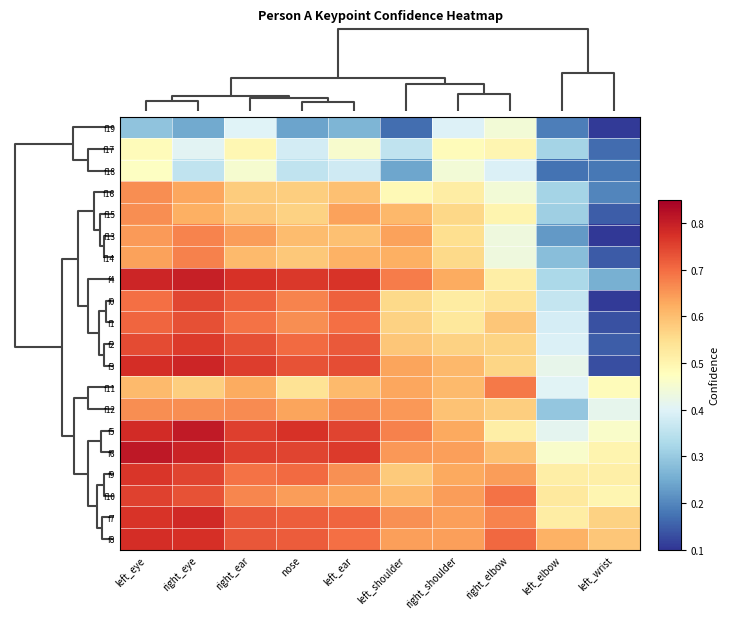

How many series are shown in this chart?

20